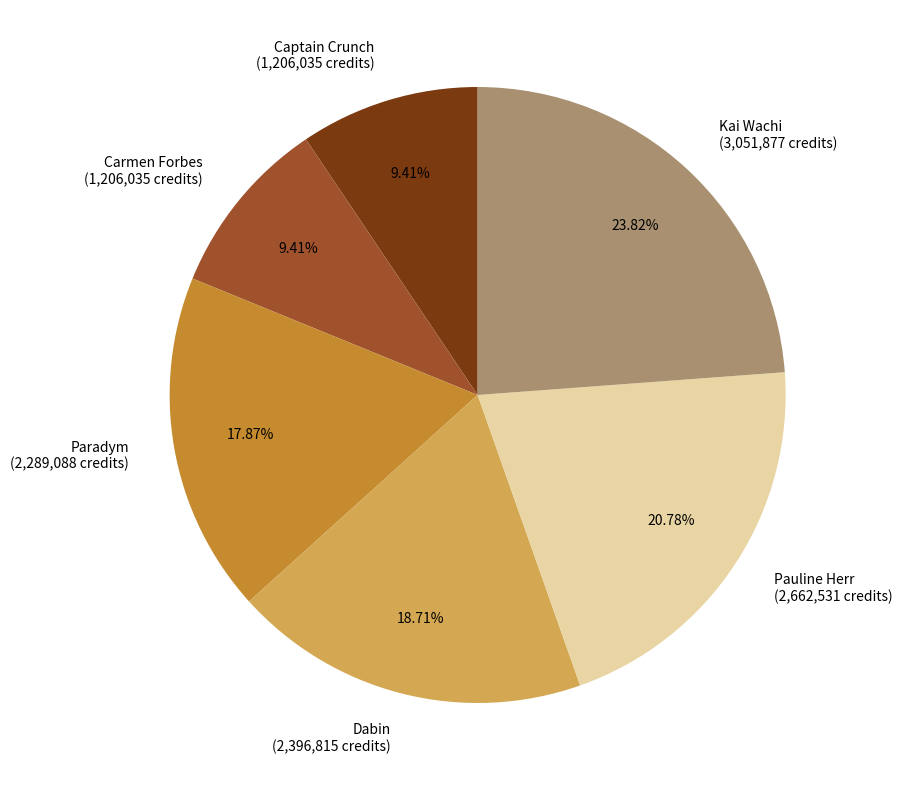

Which category has the biggest portion of the pie?

Kai Wachi